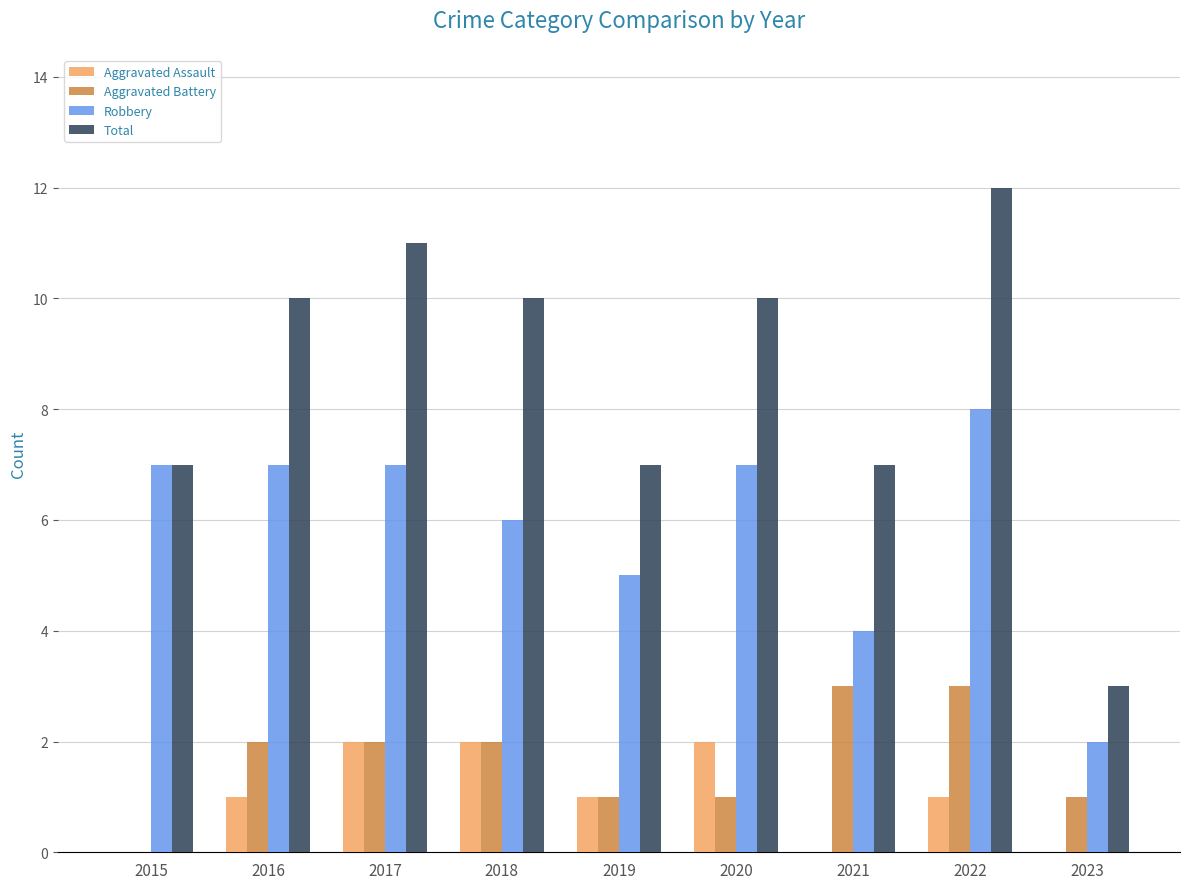

What is the greatest value displayed?

12